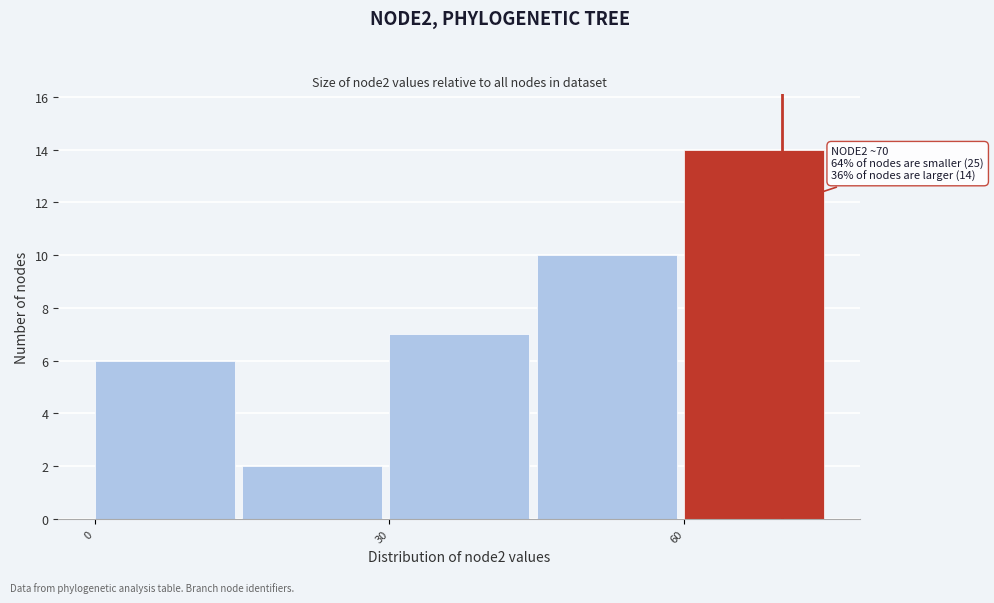

Read against the x-axis, roughly where is the centre of the tallest bar?

65